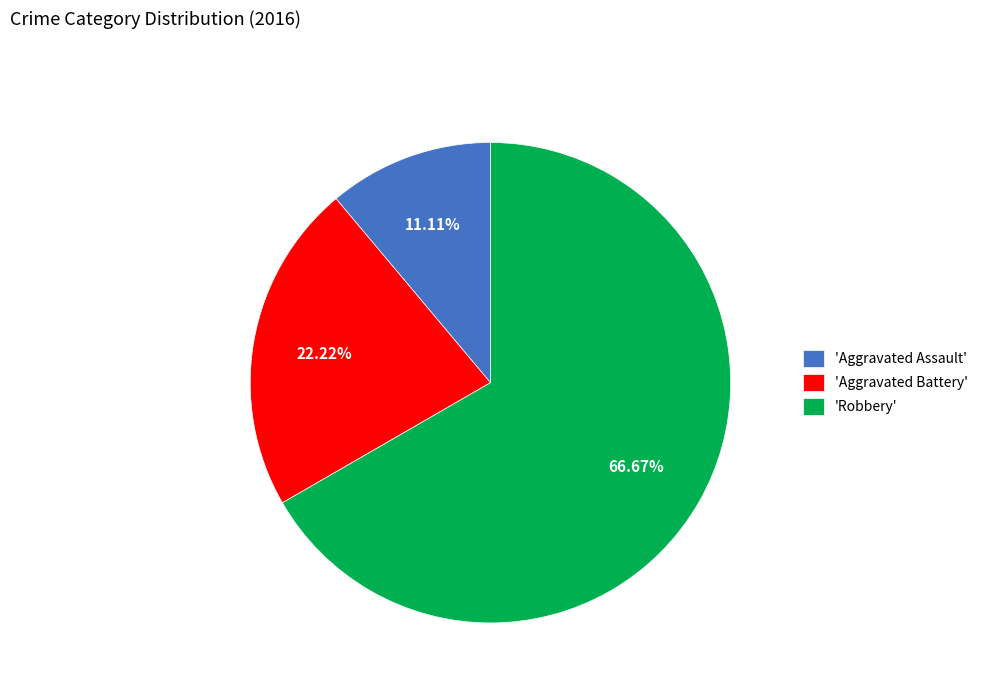

Which has a higher value, 'Aggravated Assault' or 'Aggravated Battery'?

'Aggravated Battery'